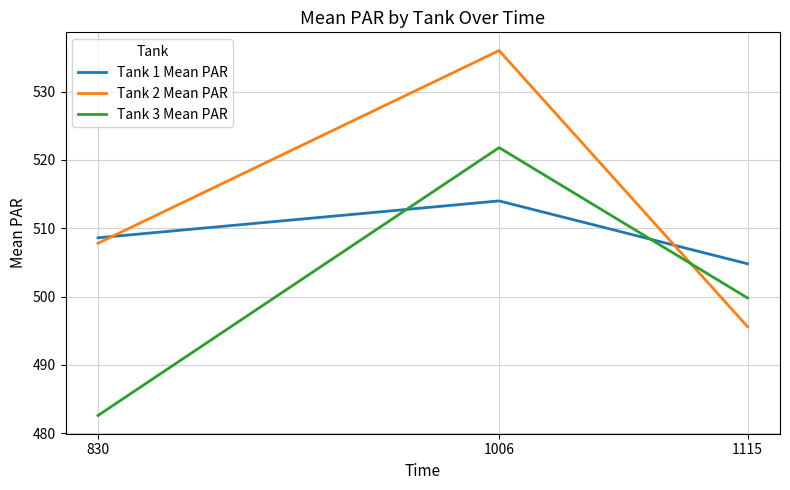

Does the chart have visible grid lines?

Yes